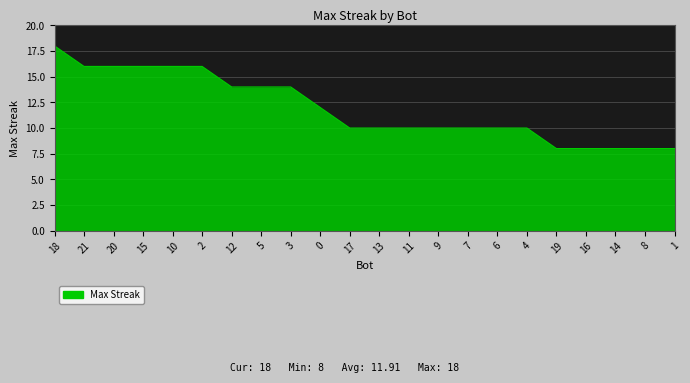

Reading left to right, list all the values displayed in this chart.

18=18	21=16	20=16	15=16	10=16	2=16	12=14	5=14	3=14	0=12	17=10	13=10	11=10	9=10	7=10	6=10	4=10	19=8	16=8	14=8	8=8	1=8